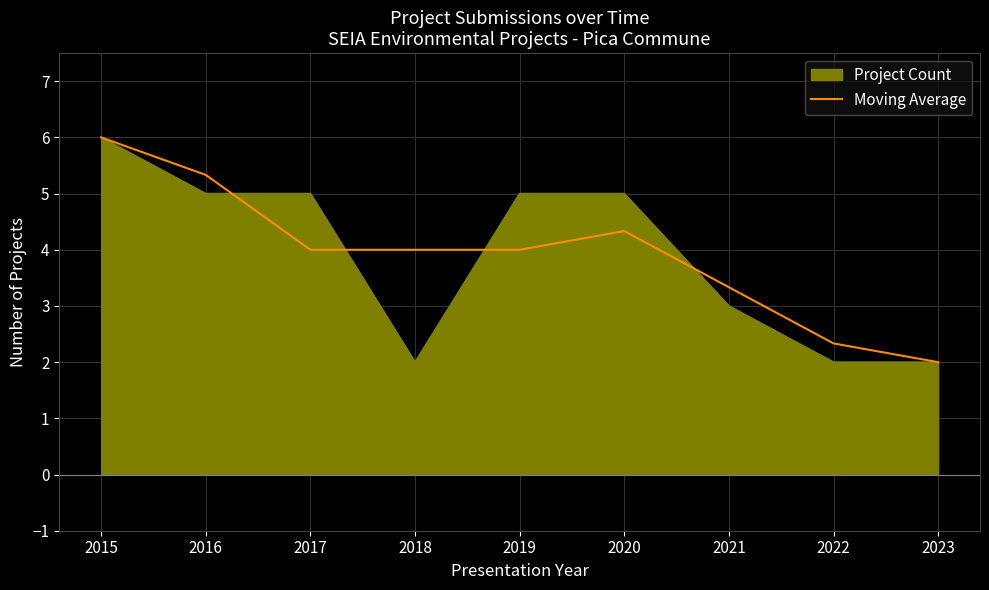

What is the smallest value displayed?

2.0